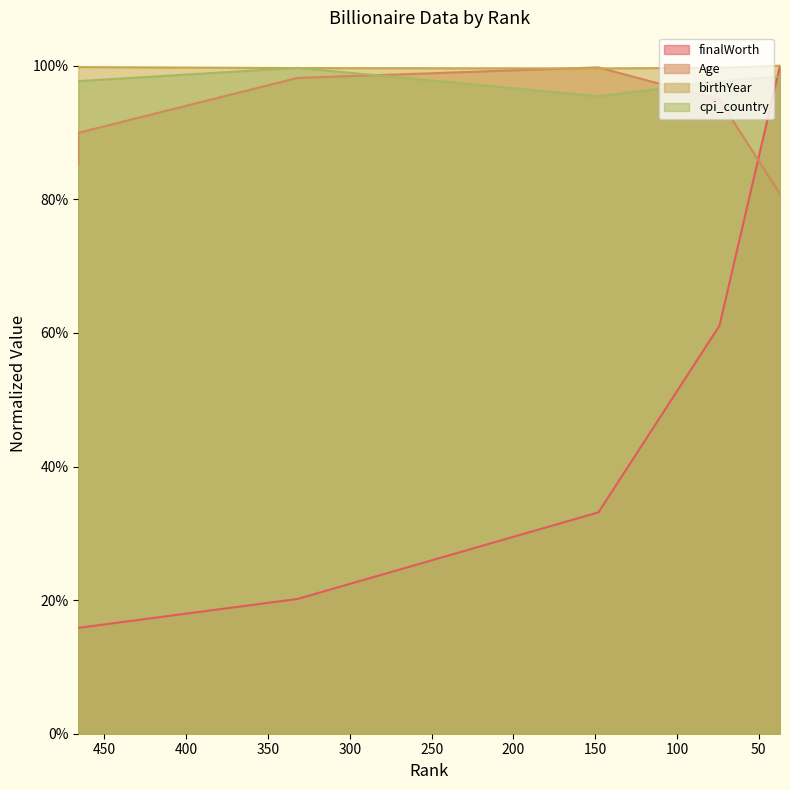

How many interior local valleys does the cpi_country series have?

1